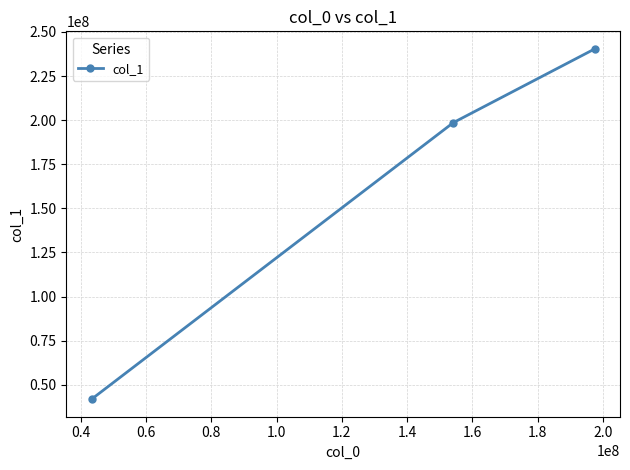

What is the smallest value displayed?

41823203